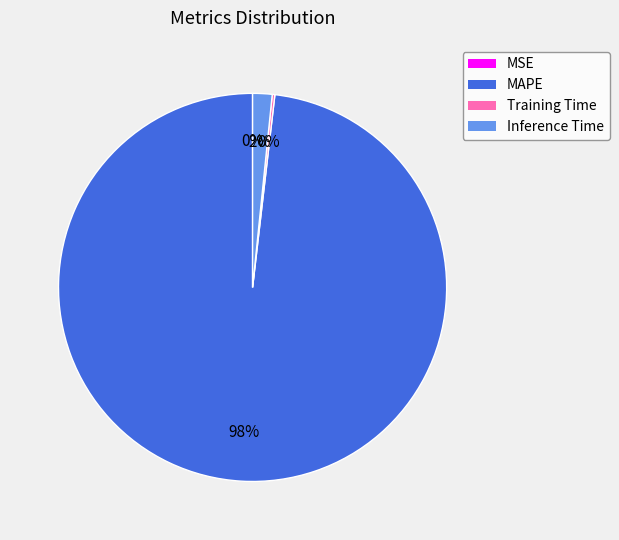

Which category accounts for the majority?

MAPE